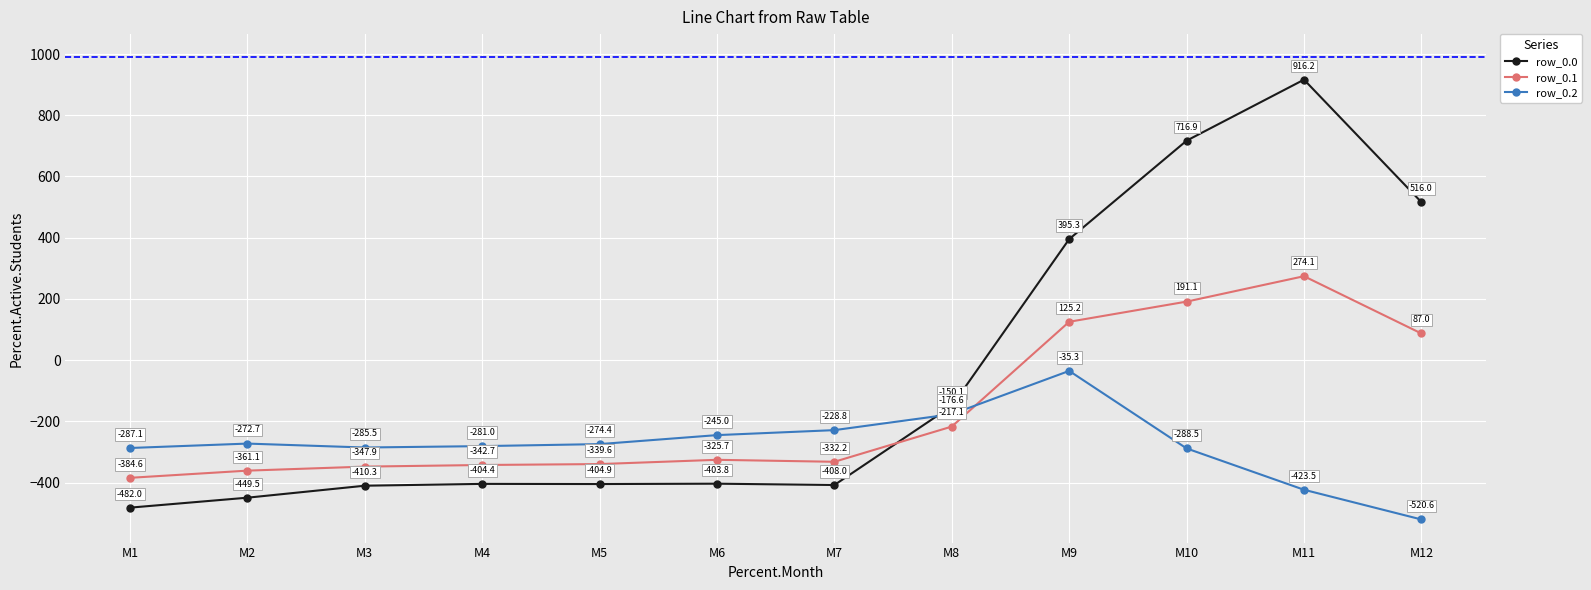

Rank the series by their average value, from highest to lowest.

row_0.0, row_0.1, row_0.2